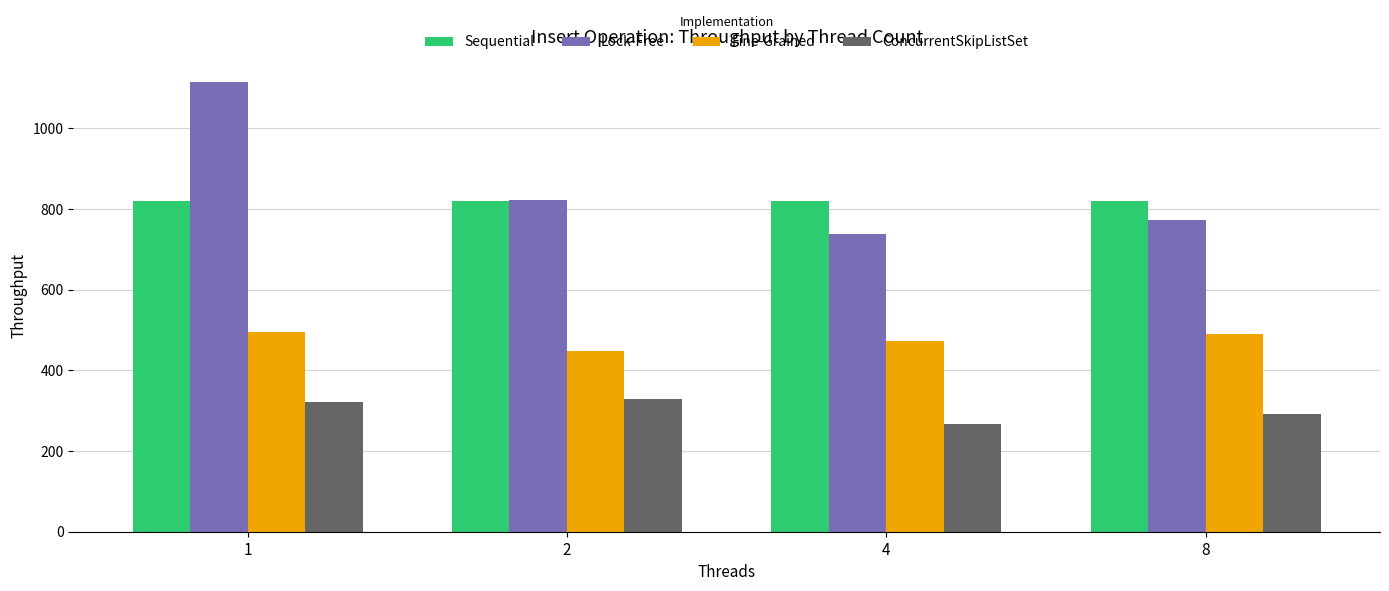

What is the value of the ConcurrentSkipListSet bar at the 3rd from the left?

266.3